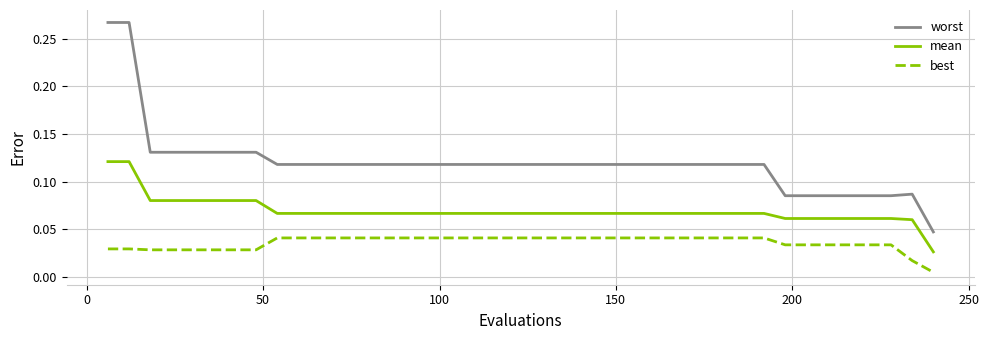

Which series has the largest total across all categories?

worst